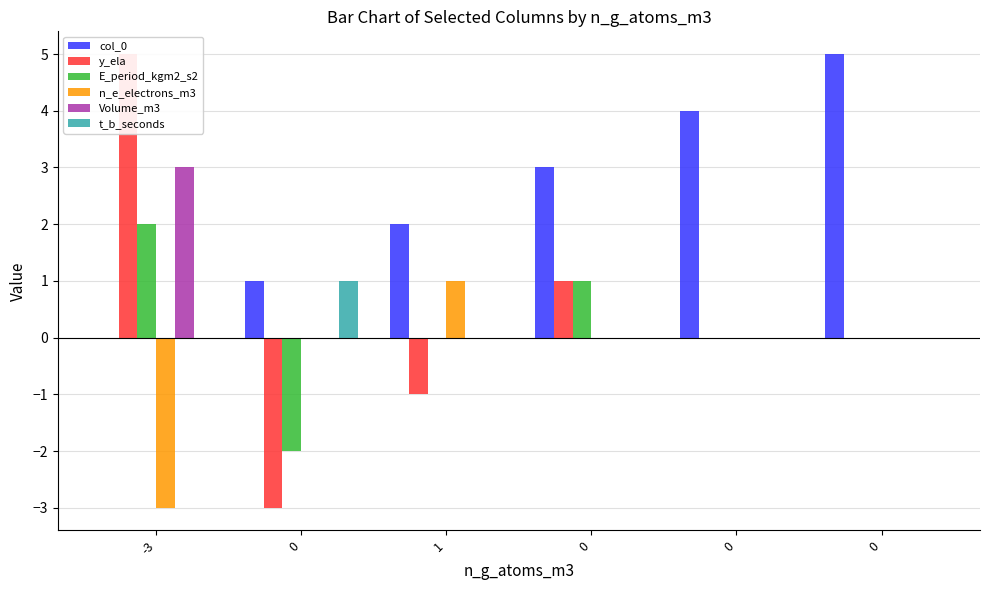

What is the difference between the second highest and second lowest values in the E_period_kgm2_s2 series?

1